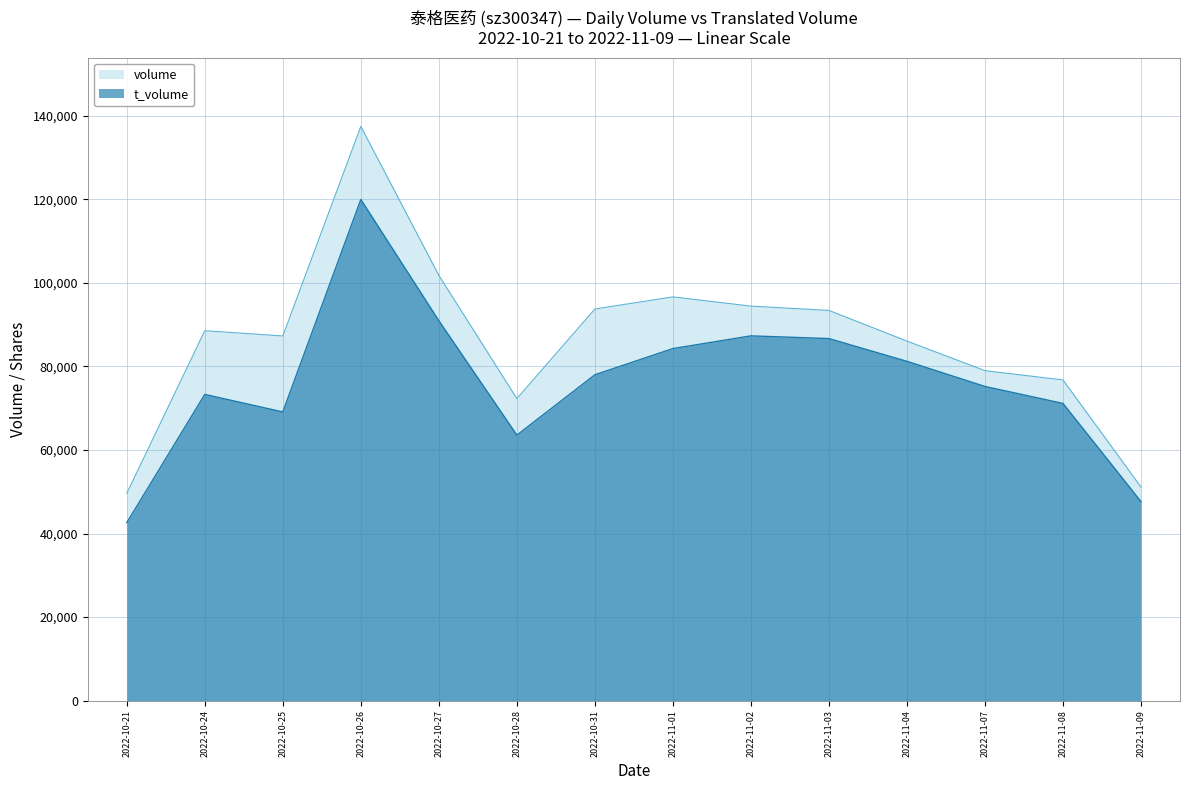

What is the sum of all volume values?

1208128